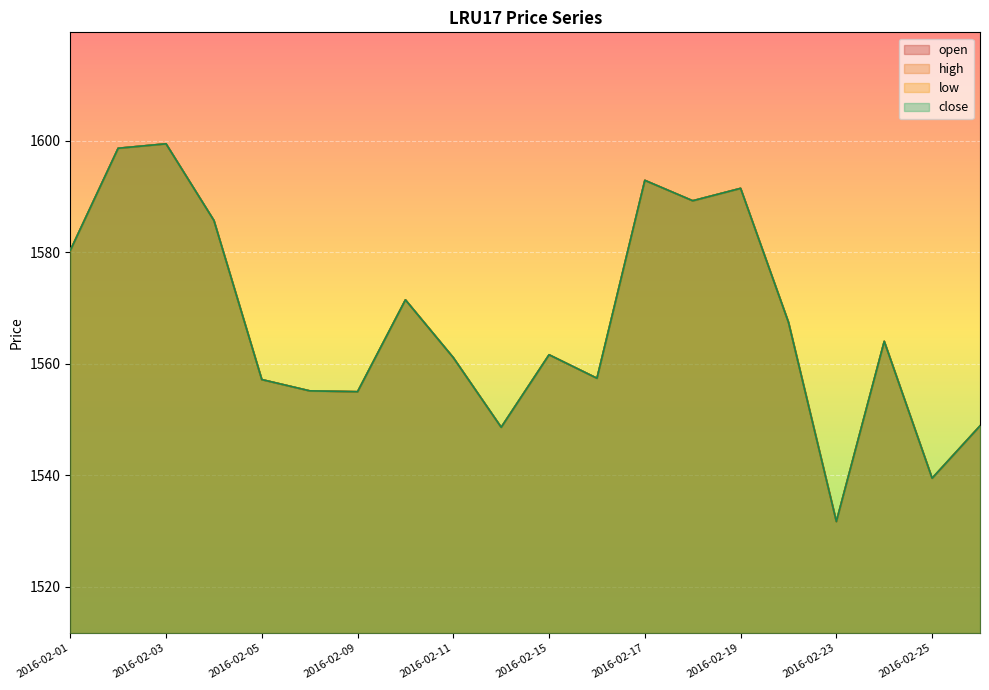

What is the highest value of the close series?

1599.5